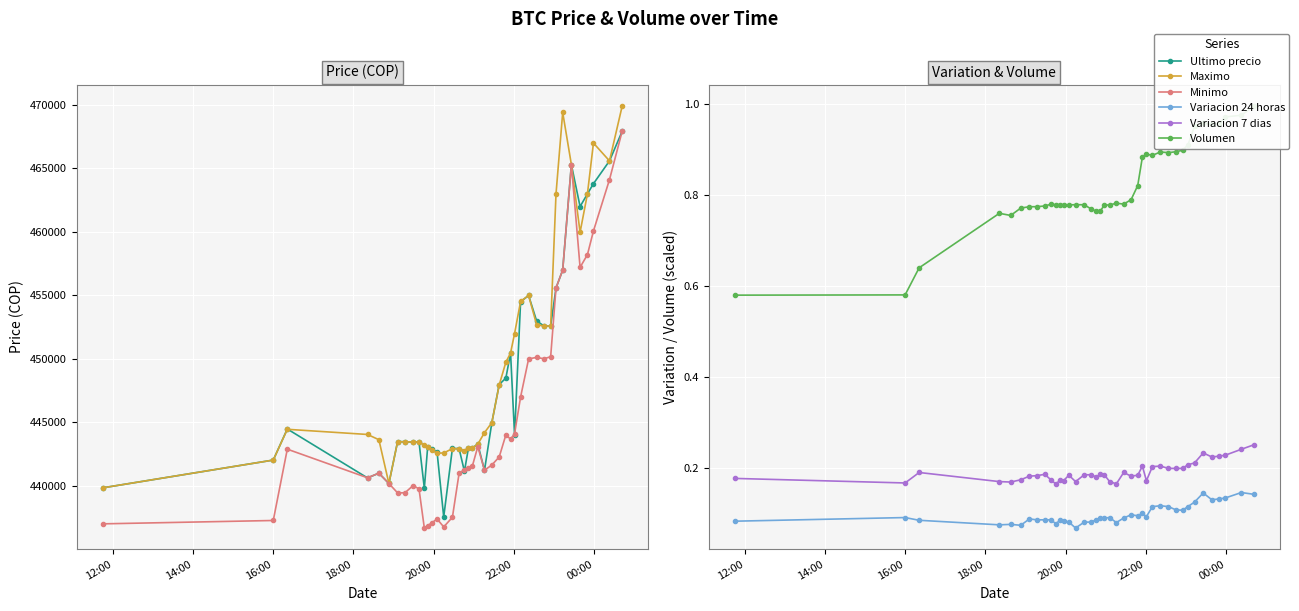

What is the average value of the Minimo series?

445458.8